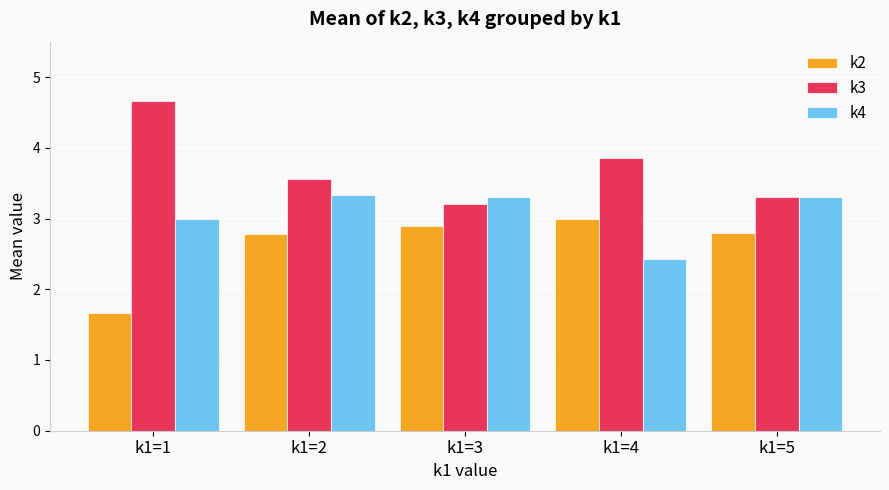

Between k1=1 and k1=5, which series saw the biggest shift?

k3